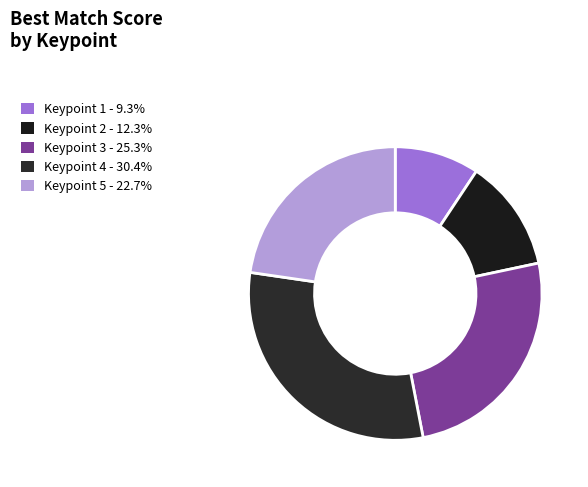

Is it true that Keypoint 3 is 40% of the pie?

False